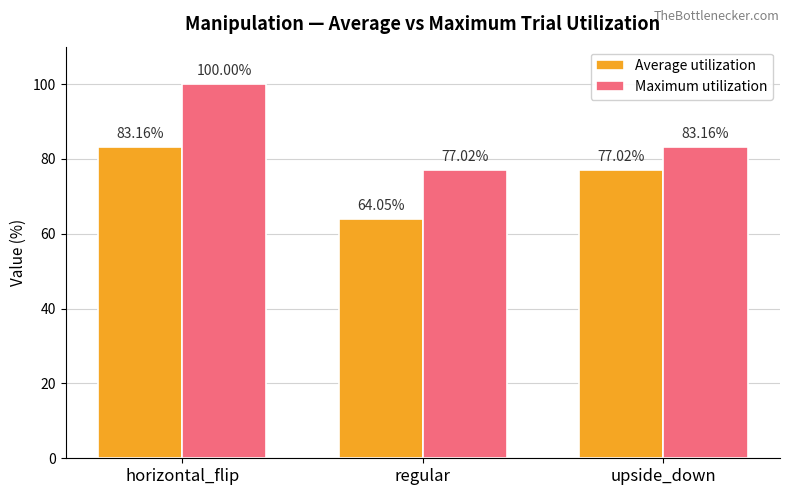

True or false: Maximum utilization has a value of 101.1 at regular.

False